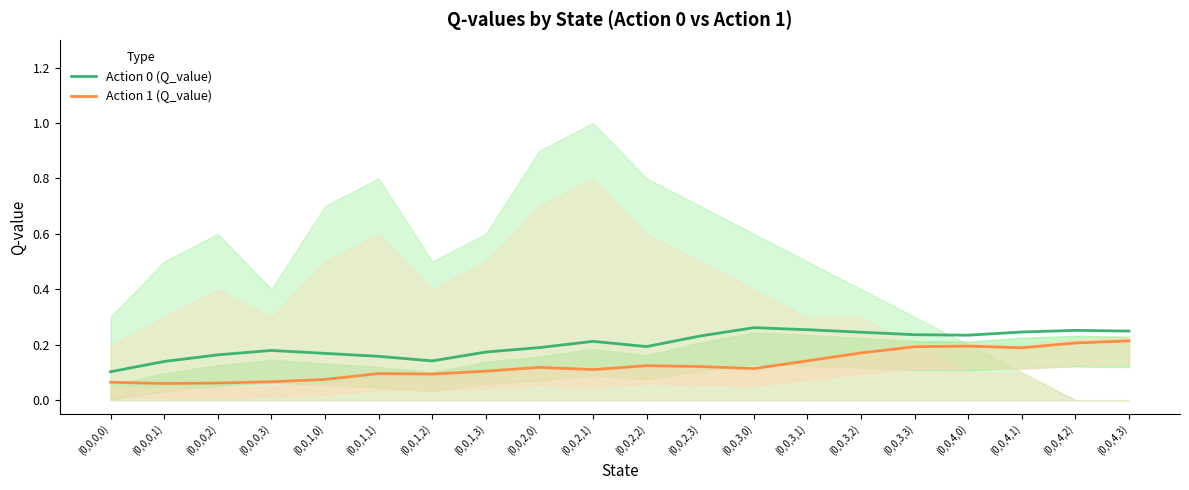

True or false: Action 0 (Q_value) and Action 1 (Q_value) cross at least once.

False